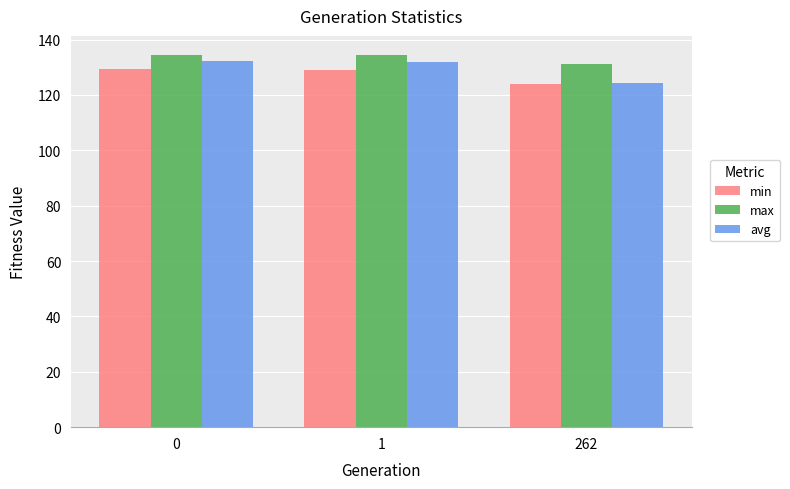

What are all the series names shown in the legend?

min, max, avg